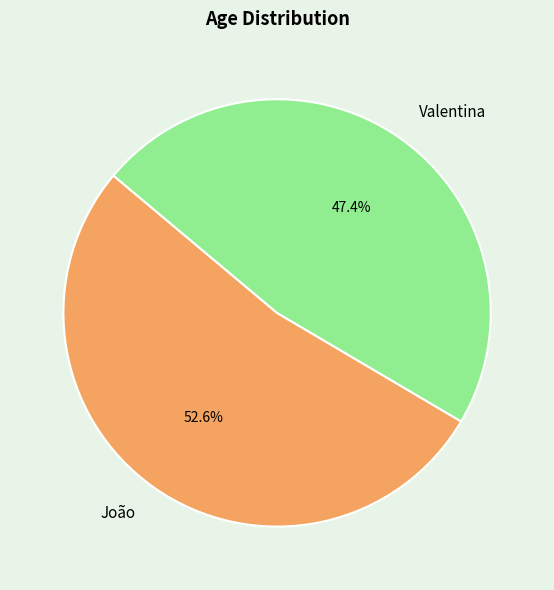

To the nearest percent, what is the average slice percentage?

50%